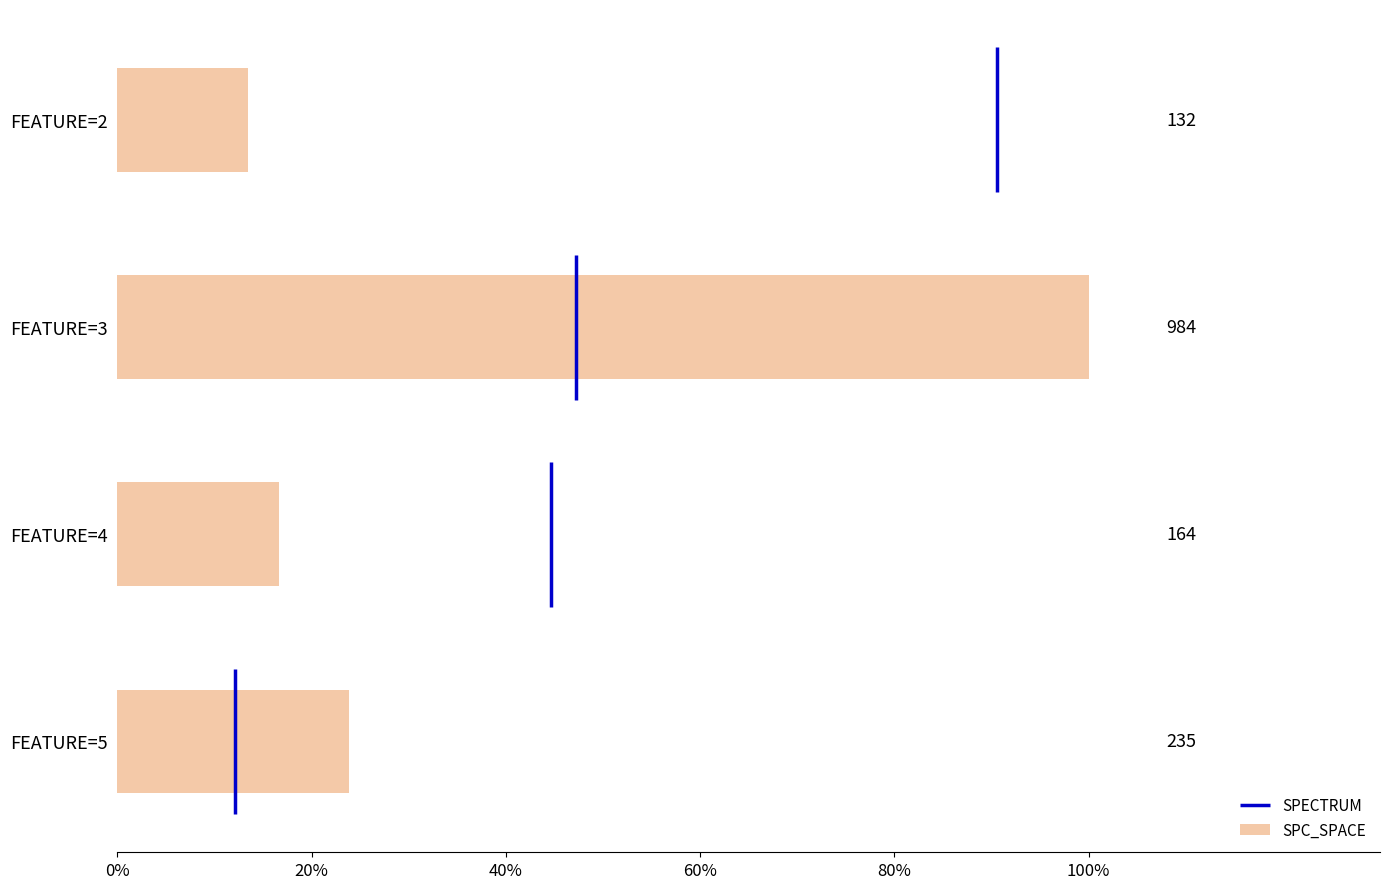

Does the chart contain any negative values?

No